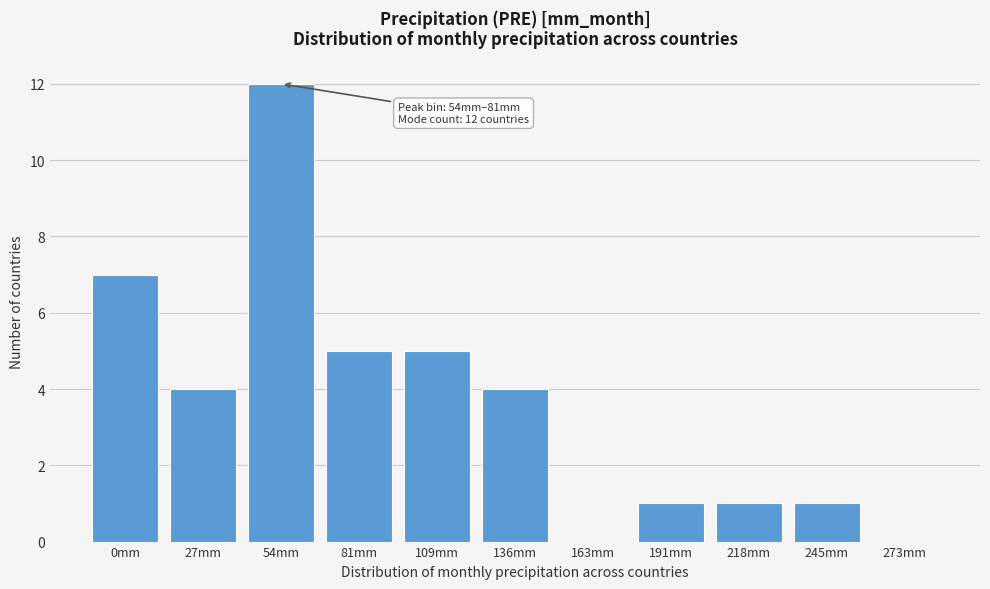

Reading left to right, transcribe all the data shown in this chart.

0mm=7	27mm=4	54mm=12	81mm=5	109mm=5	136mm=4	163mm=0	191mm=1	218mm=1	245mm=1	273mm=0